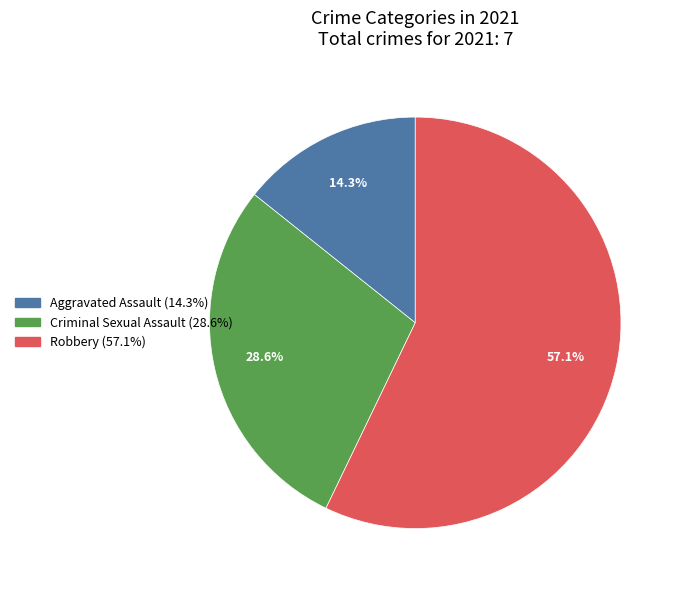

Is there a majority slice in this chart?

Yes